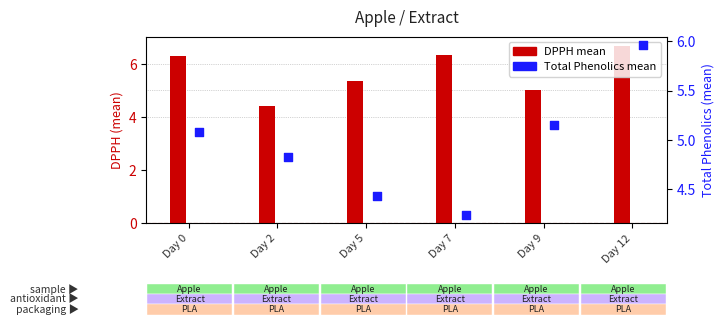

Which series reaches the minimum Y coordinate?

Total Phenolics